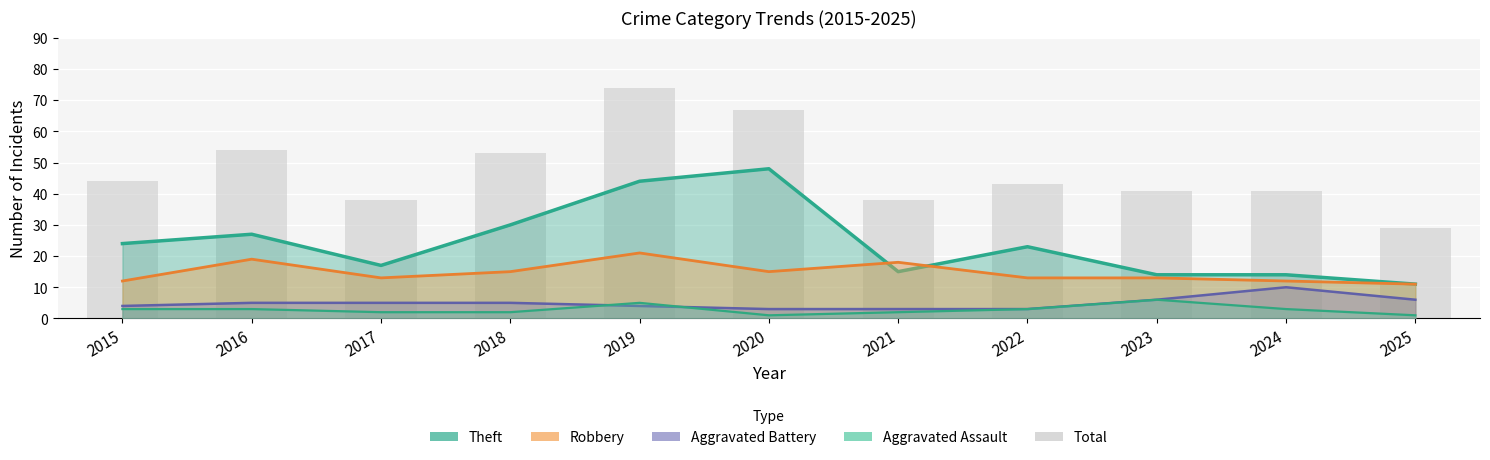

Are the bars grouped side by side (vs. stacked)?

No